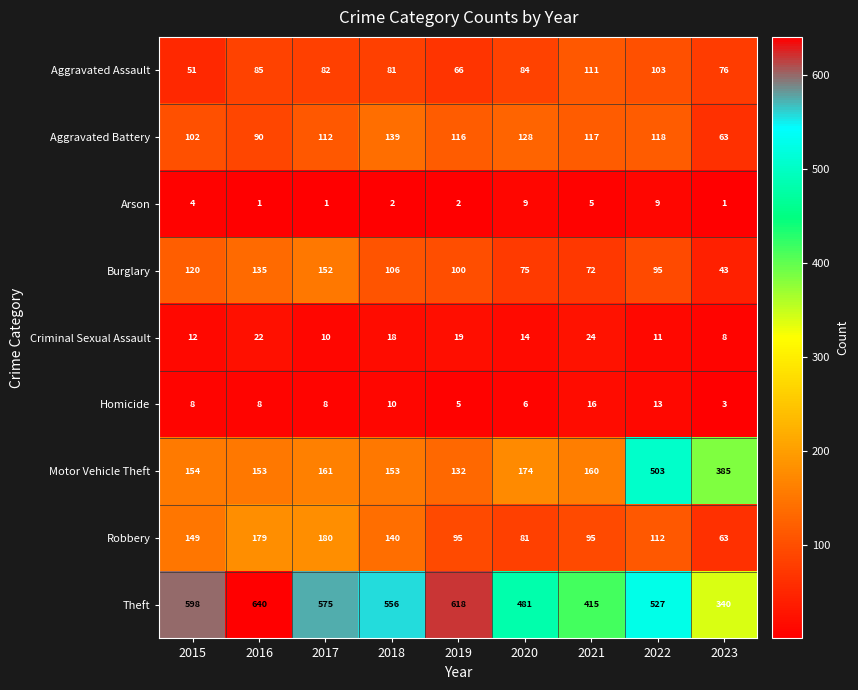

What is the maximum value shown in the chart?

640